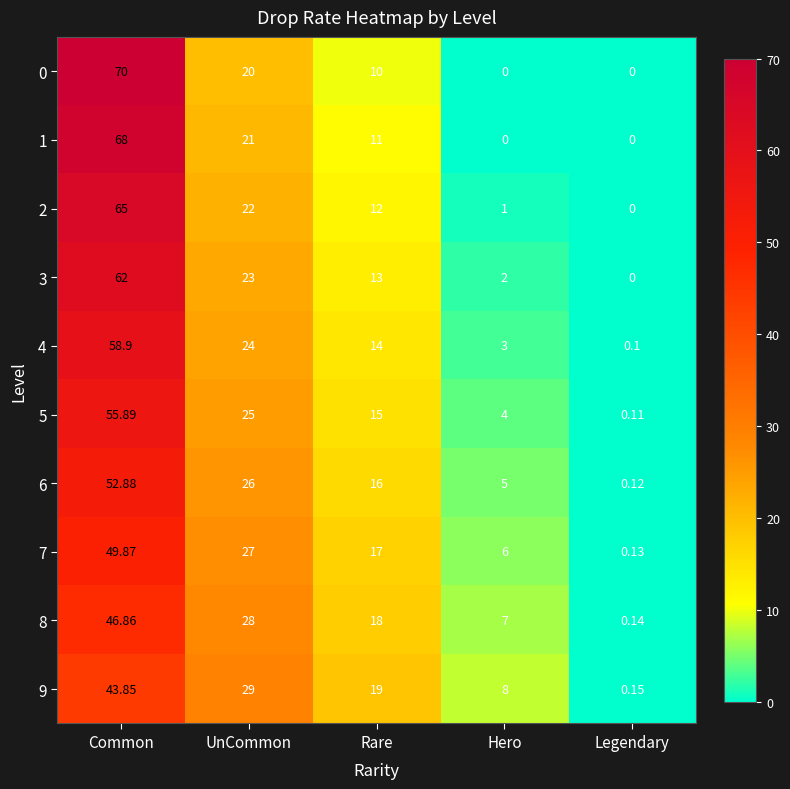

How many series are shown in this chart?

10